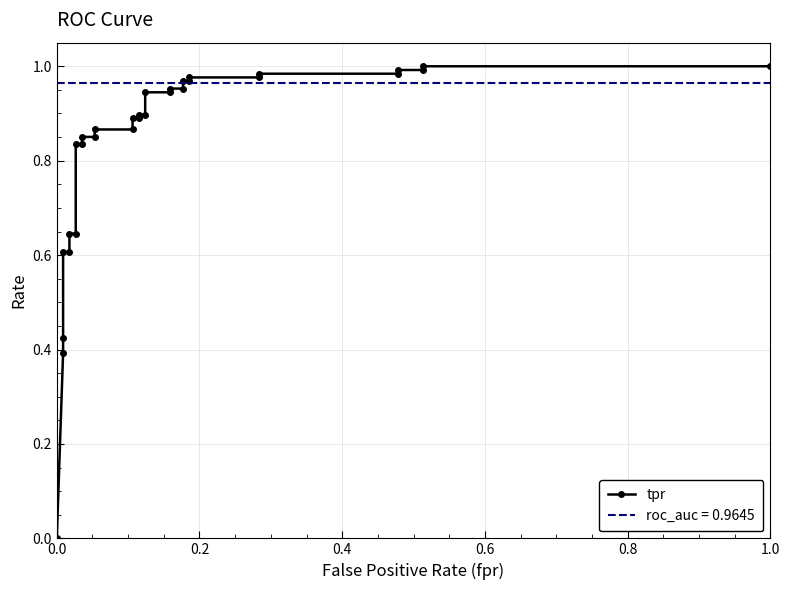

How many categories are shown in the chart?

31